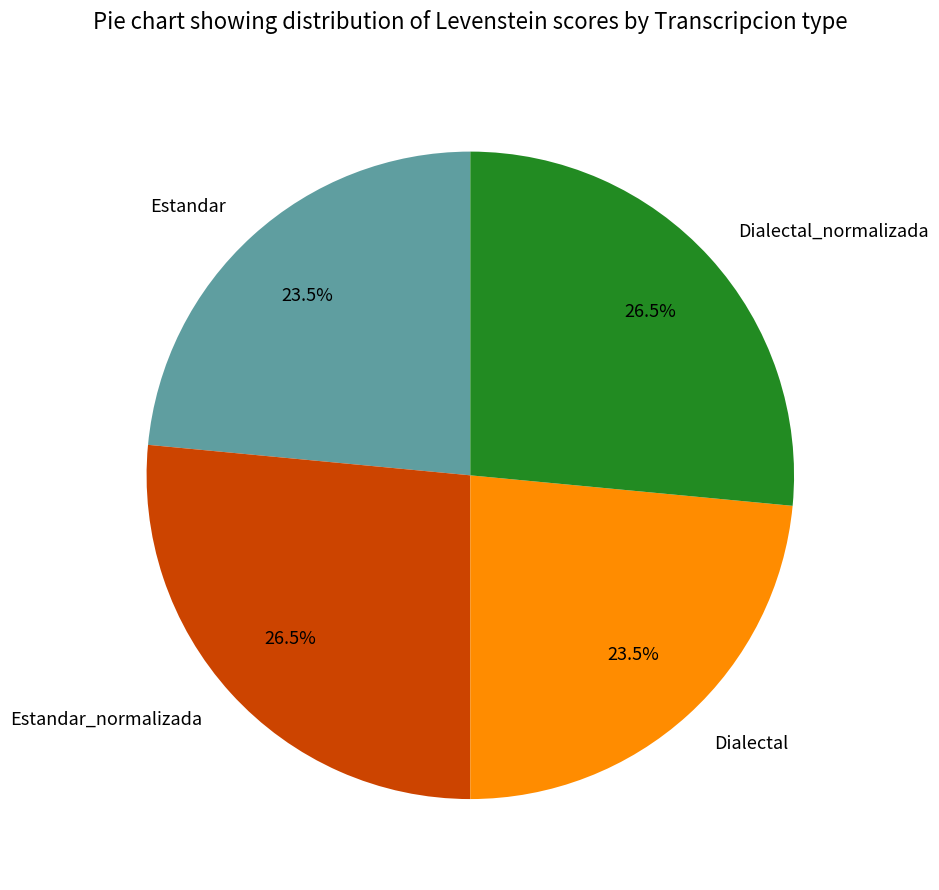

Does Dialectal represent more than half of the total?

No